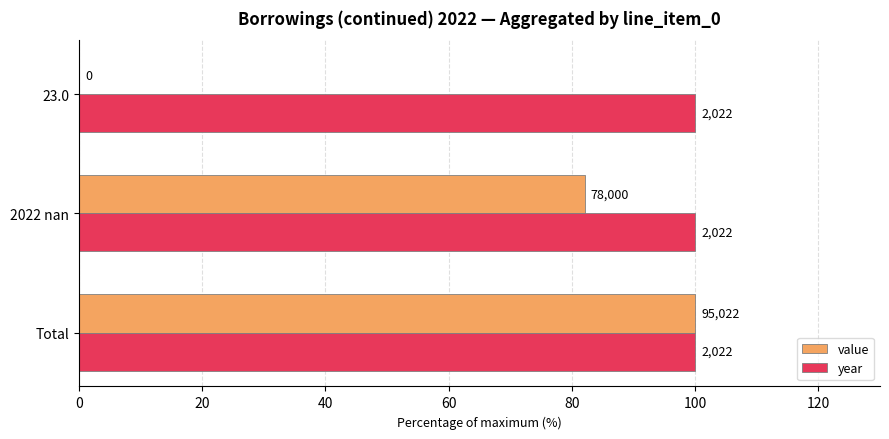

What are all the series names shown in the legend?

value, year